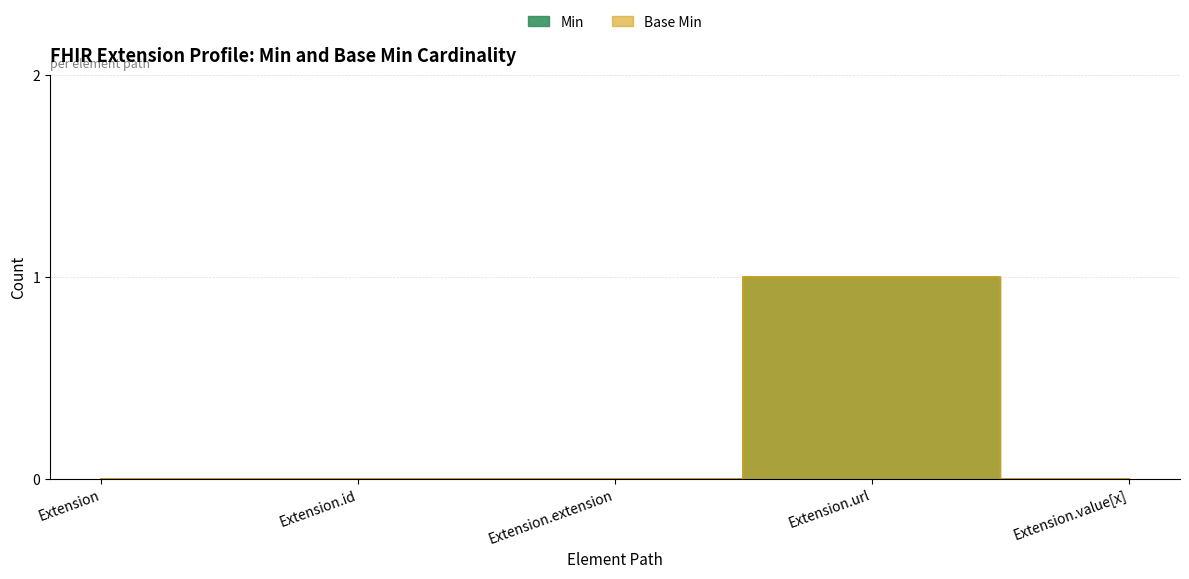

Reading left to right, what are all the values shown in this chart?

Min: 0	0	0	1	0
Base Min: 0	0	0	1	0